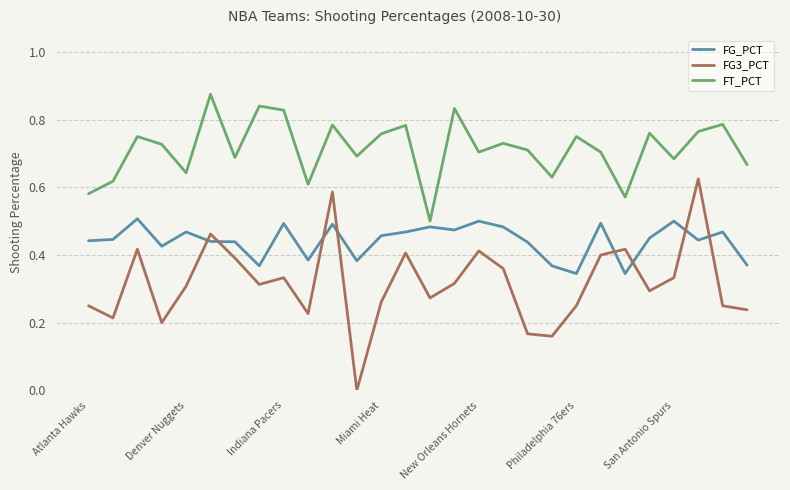

List the series in order of their peak value, highest first.

FT_PCT, FG3_PCT, FG_PCT